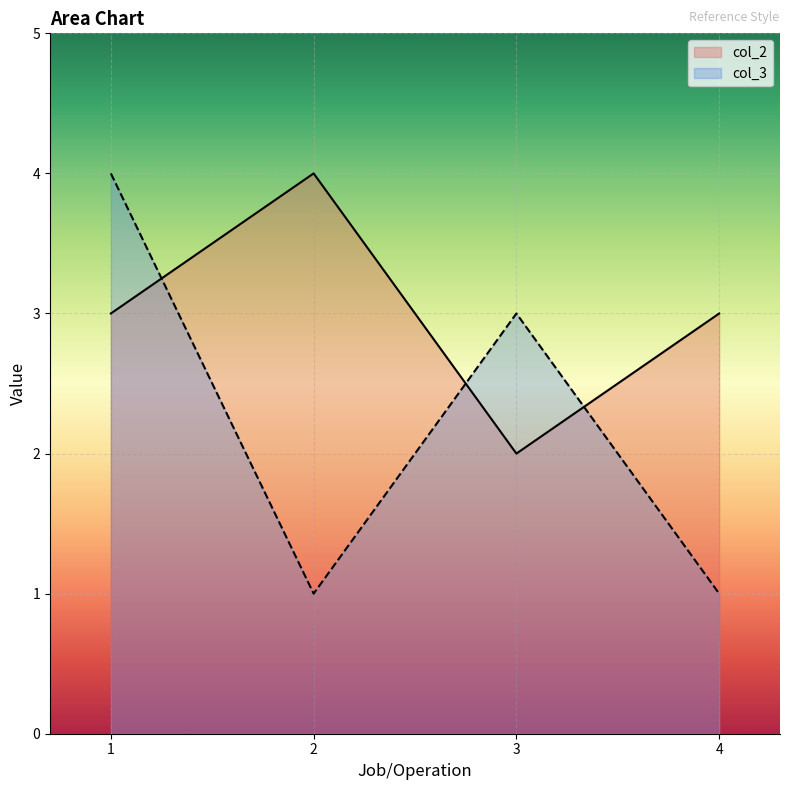

What is the difference between the second highest and second lowest values in the col_3 series?

2